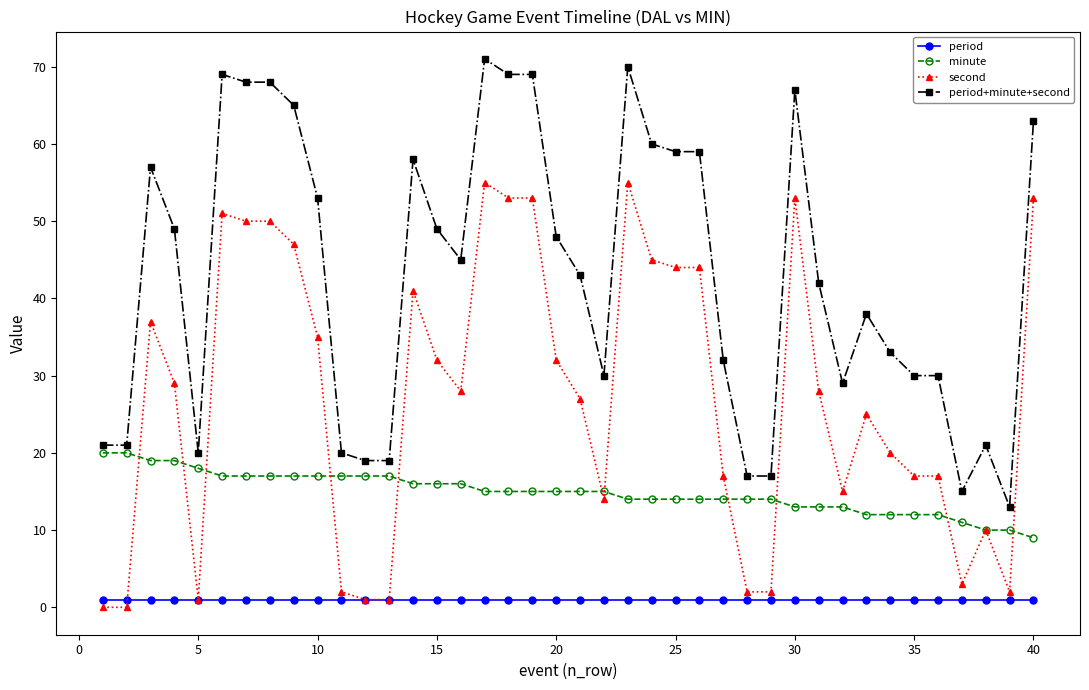

List the series in order of their overall mean, highest first.

period+minute+second, second, minute, period